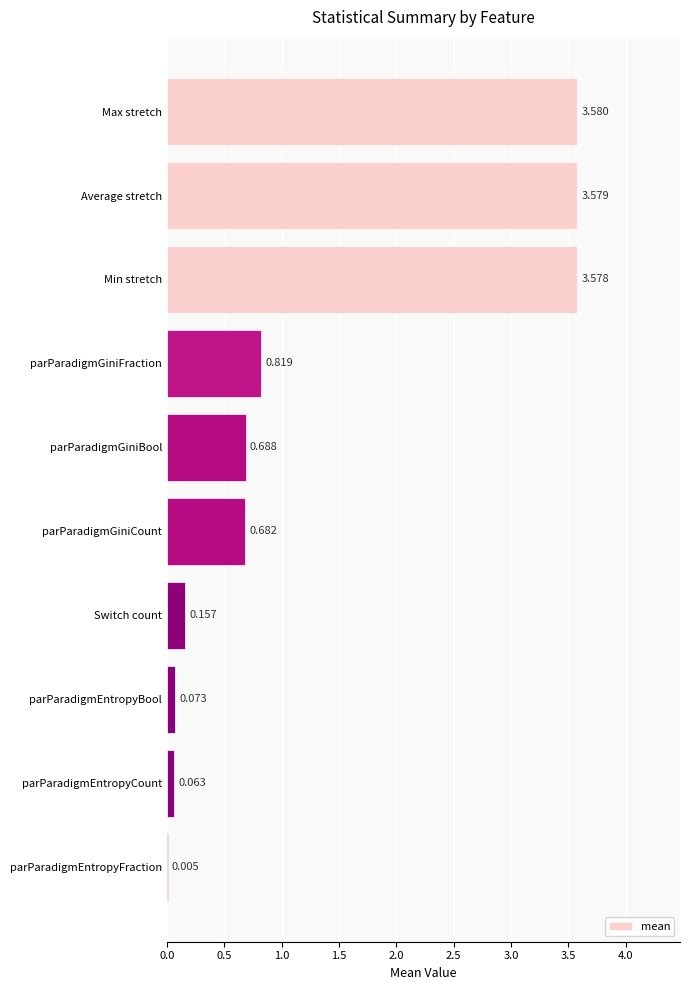

Between parParadigmGiniCount and Min stretch, which is larger?

Min stretch